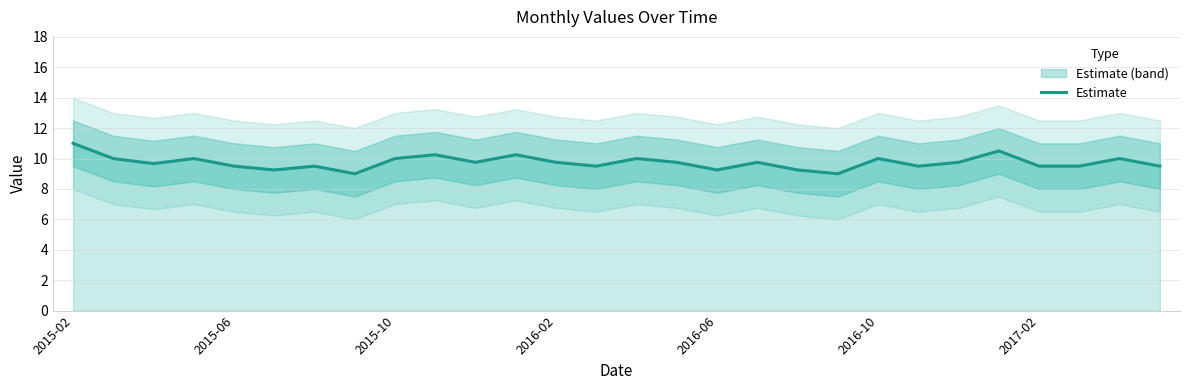

What is the average value?

9.7